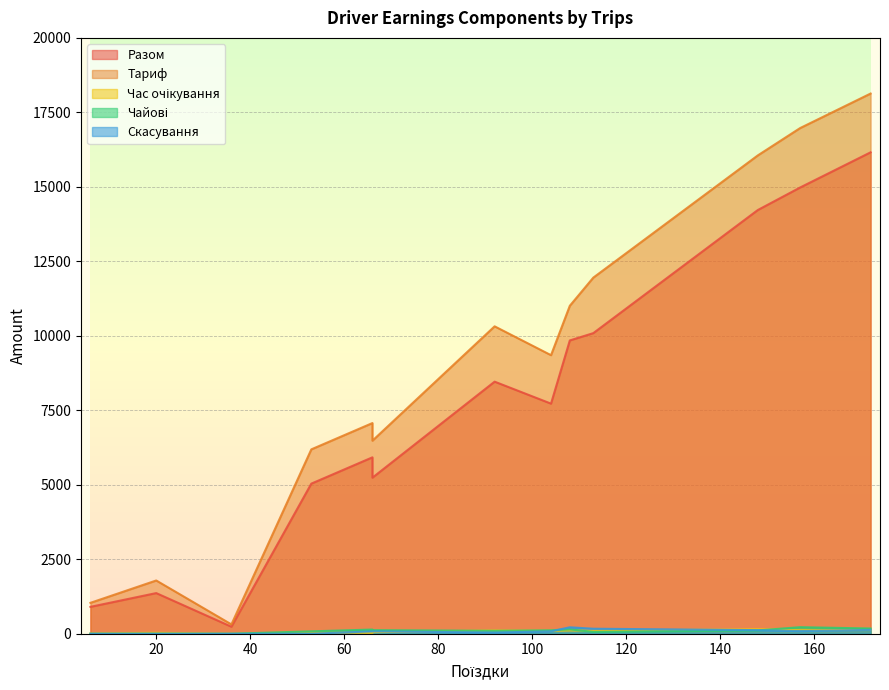

Between 53 and 157, which series saw the biggest shift?

Тариф